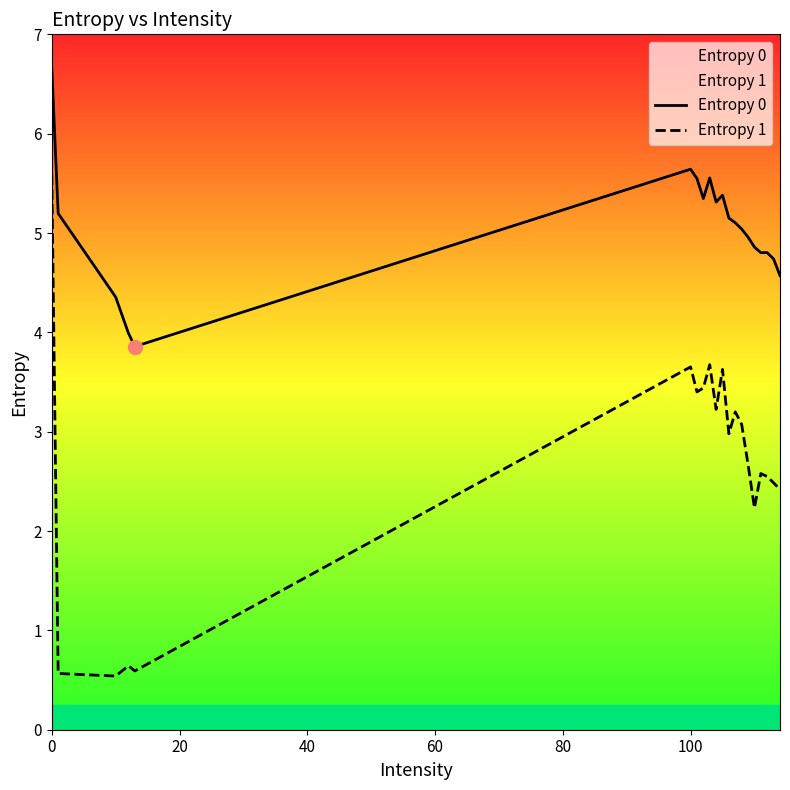

True or false: Entropy 0 has a value of 6.7 at 0.

True